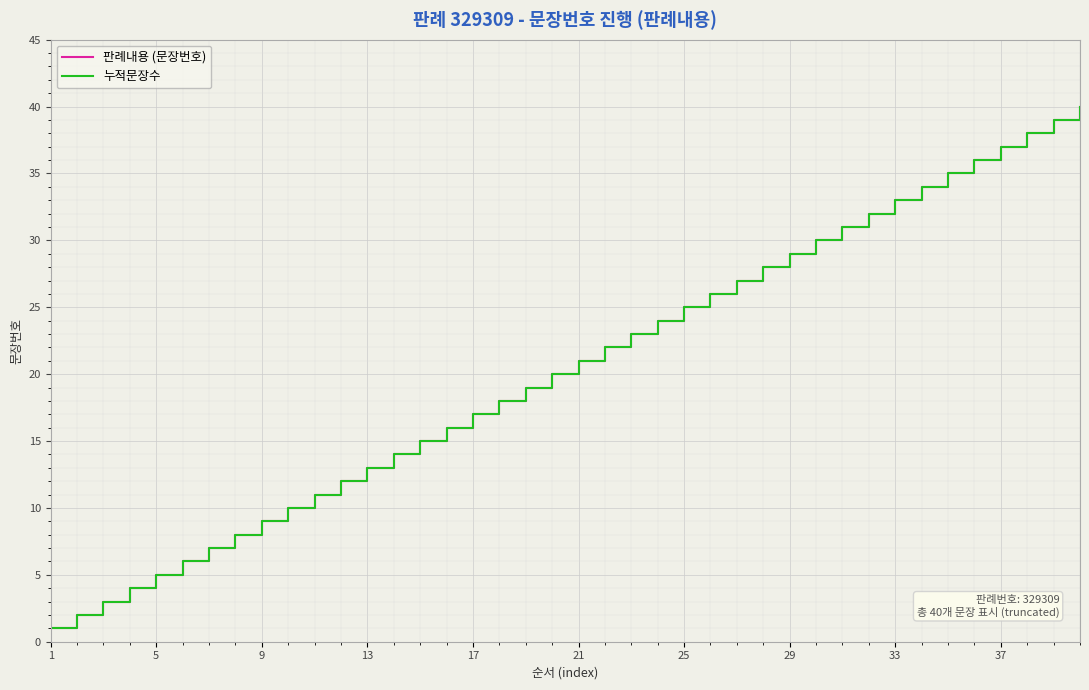

Is this an area chart (filled region under the line)?

No